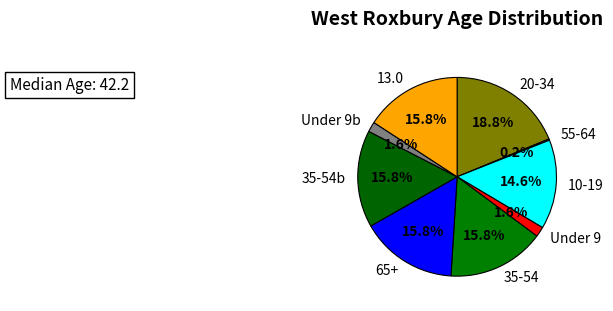

Approximately how many times larger is the value at Under 9 compared to Under 9b?

1.0